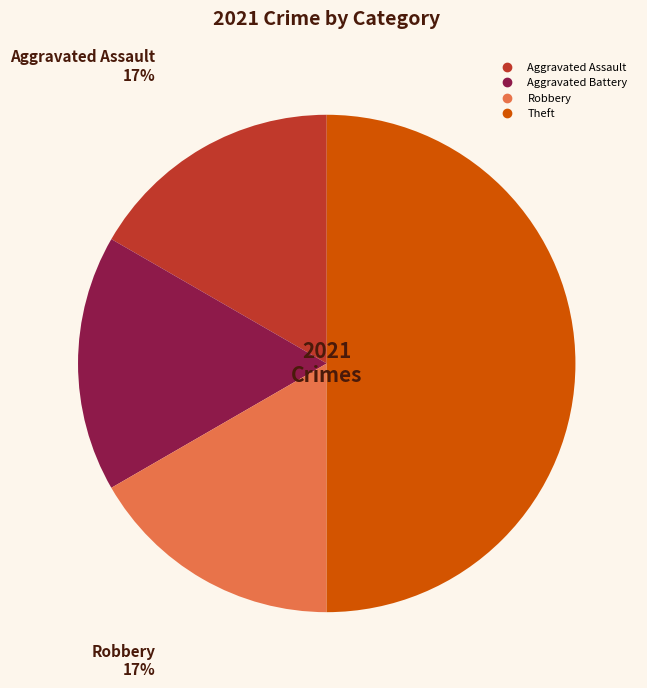

The Aggravated Assault slice represents 5% of the pie. True or false?

False